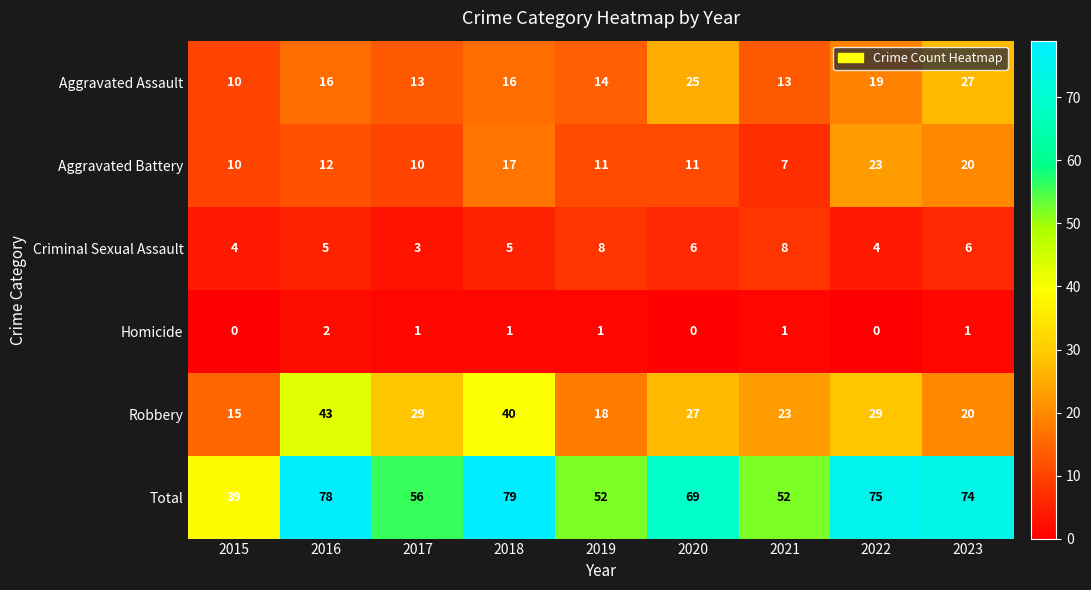

Read the Aggravated Battery value at 2015, to the nearest 10.

10